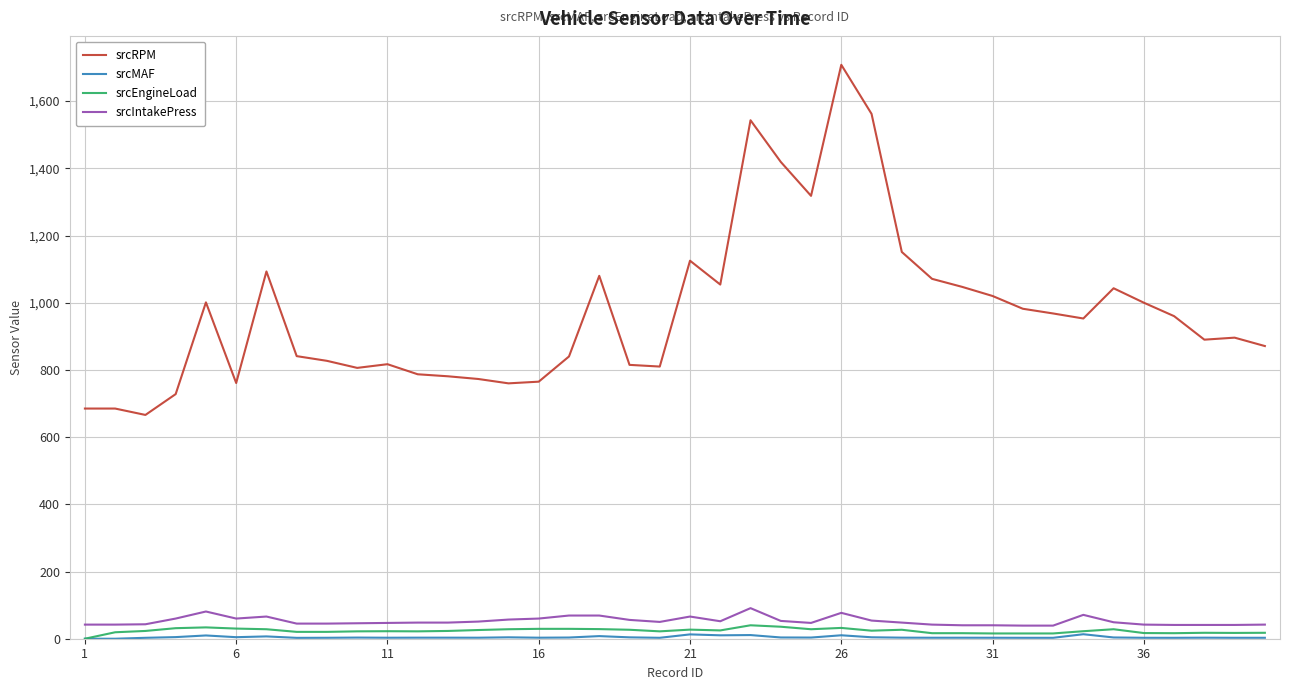

True or false: srcRPM and srcEngineLoad intersect in this chart.

False